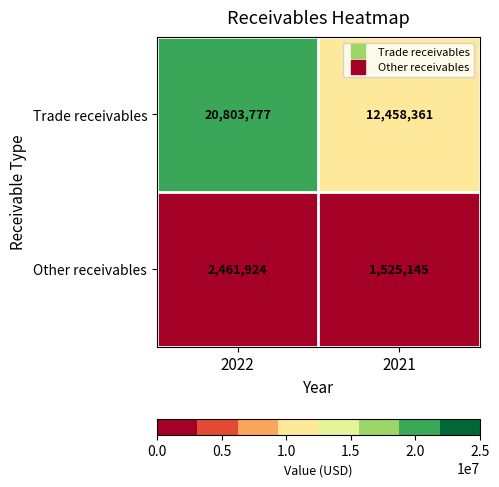

What is the approximate value of Trade receivables at 2021, to the nearest 50?

12458350